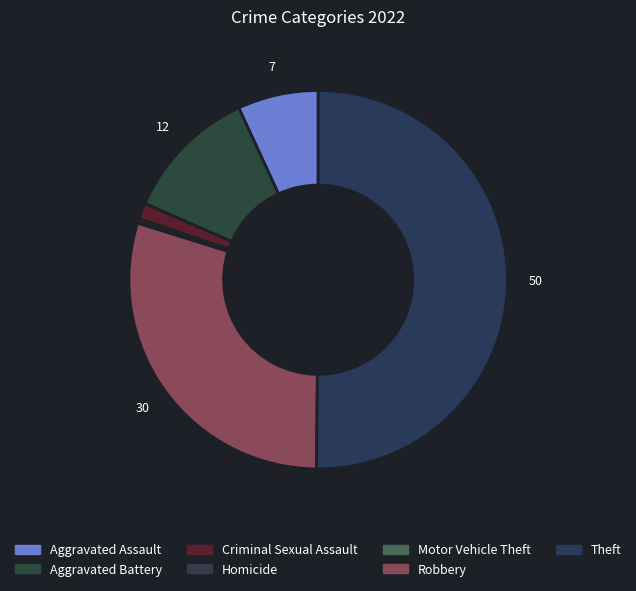

To the nearest percent, what is the difference between the largest and smallest slice percentages?

50%